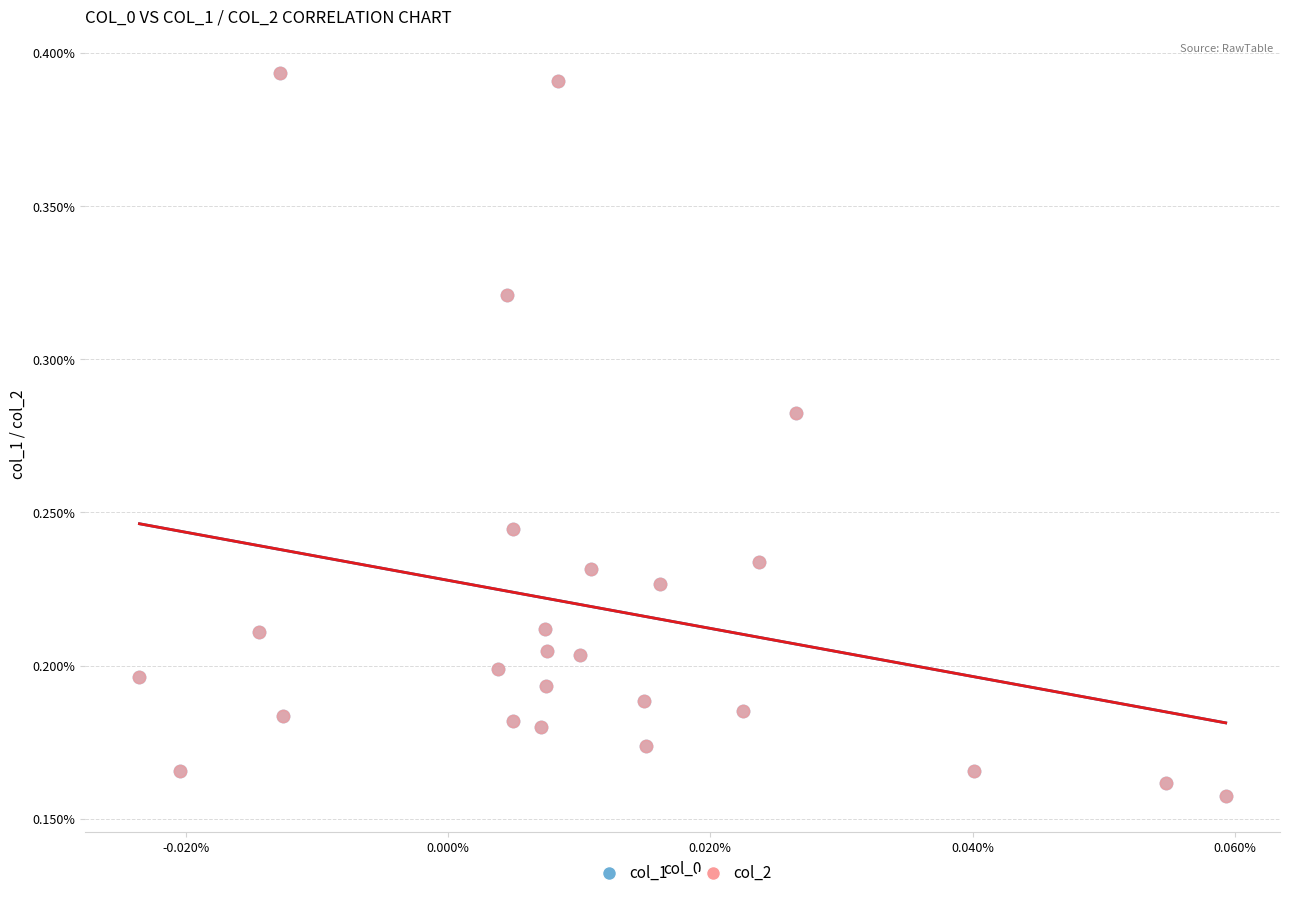

What are all the series names shown in the legend?

col_1, col_2